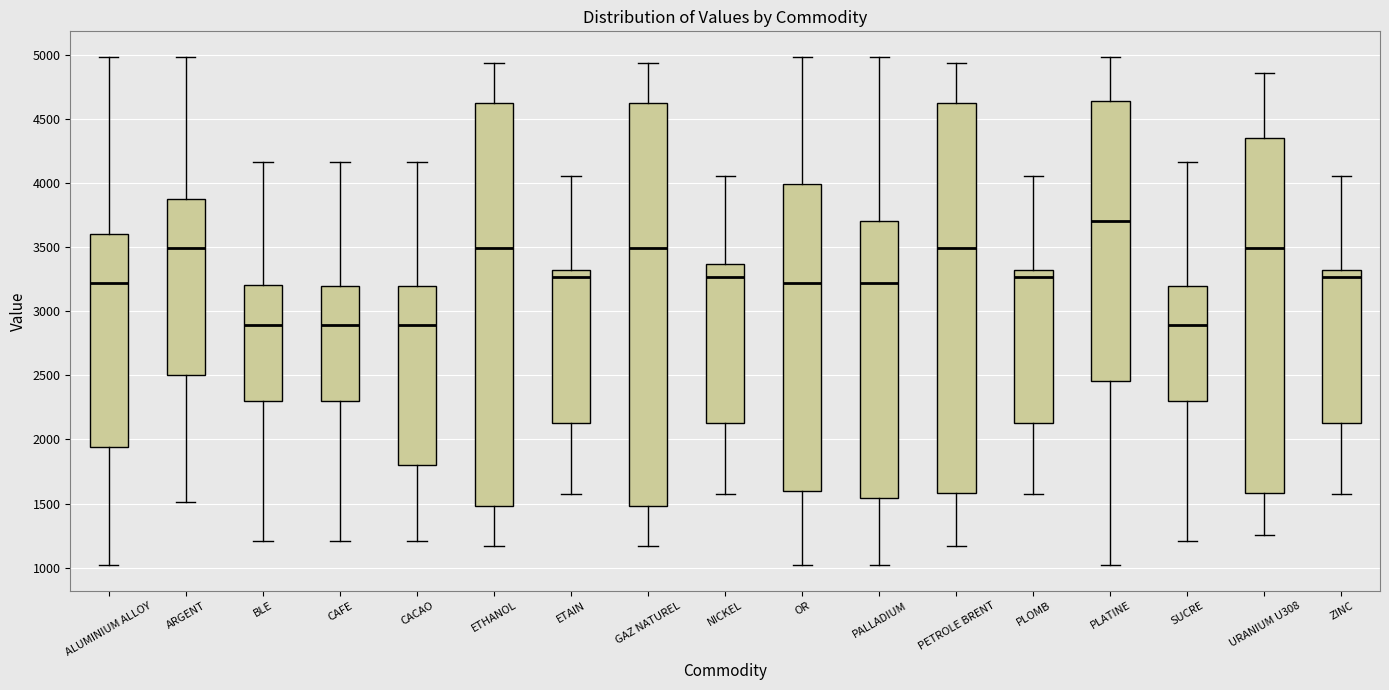

Reading left to right, read every box against the y-axis: the position of its median line, the range the box covers, and the ends of its whiskers. The values are not printed on the chart, so give them approximately, as read against the axis.

ALUMINIUM ALLOY: median 3200, box 1950 to 3600, whiskers 1000 to 5000
ARGENT: median 3500, box 2500 to 3900, whiskers 1500 to 5000
BLE: median 2900, box 2300 to 3200, whiskers 1200 to 4150
CAFE: median 2900, box 2300 to 3200, whiskers 1200 to 4150
CACAO: median 2900, box 1800 to 3200, whiskers 1200 to 4150
ETHANOL: median 3500, box 1500 to 4600, whiskers 1150 to 4950
ETAIN: median 3250, box 2150 to 3300, whiskers 1550 to 4050
GAZ NATUREL: median 3500, box 1500 to 4600, whiskers 1150 to 4950
NICKEL: median 3250, box 2150 to 3350, whiskers 1550 to 4050
OR: median 3200, box 1600 to 4000, whiskers 1000 to 5000
PALLADIUM: median 3200, box 1550 to 3700, whiskers 1000 to 5000
PETROLE BRENT: median 3500, box 1600 to 4600, whiskers 1150 to 4950
PLOMB: median 3250, box 2150 to 3300, whiskers 1550 to 4050
PLATINE: median 3700, box 2450 to 4650, whiskers 1000 to 5000
SUCRE: median 2900, box 2300 to 3200, whiskers 1200 to 4150
URANIUM U308: median 3500, box 1600 to 4350, whiskers 1250 to 4850
ZINC: median 3250, box 2150 to 3300, whiskers 1550 to 4050